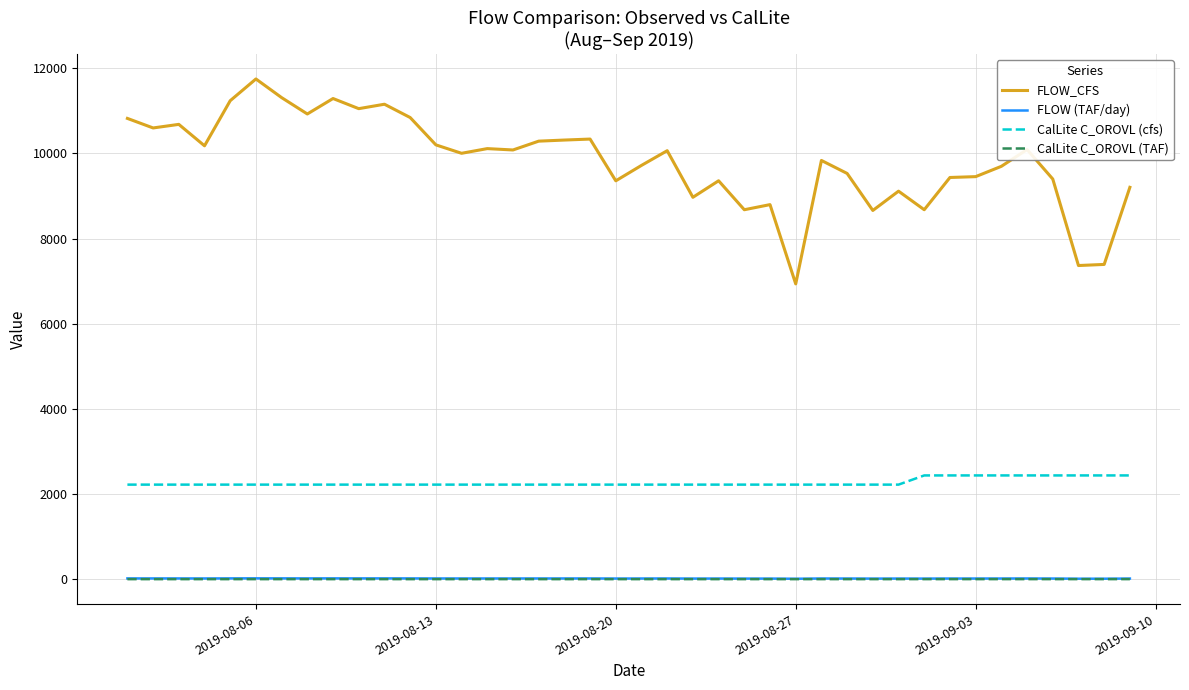

Which series has the largest total across all categories?

FLOW_CFS